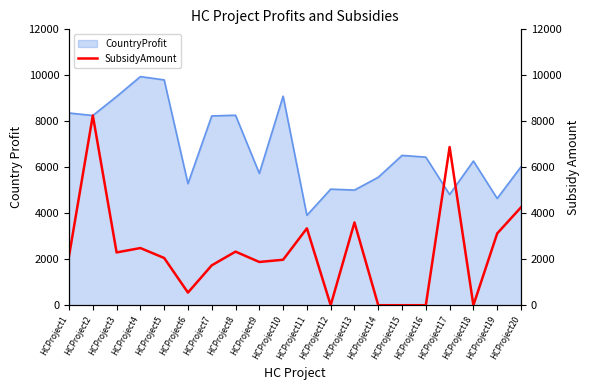

True or false: the data has more than 1 interior local peaks.

True